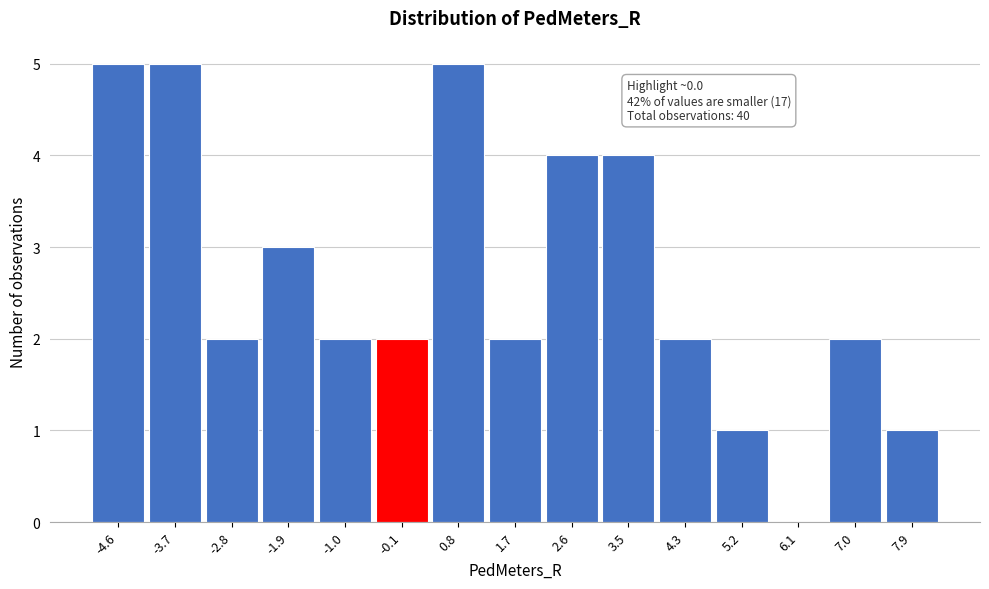

Reading left to right, extract all data points from this chart.

-4.6=5	-3.7=5	-2.8=2	-1.9=3	-1.0=2	-0.1=2	0.8=5	1.7=2	2.6=4	3.5=4	4.3=2	5.2=1	6.1=0	7.0=2	7.9=1